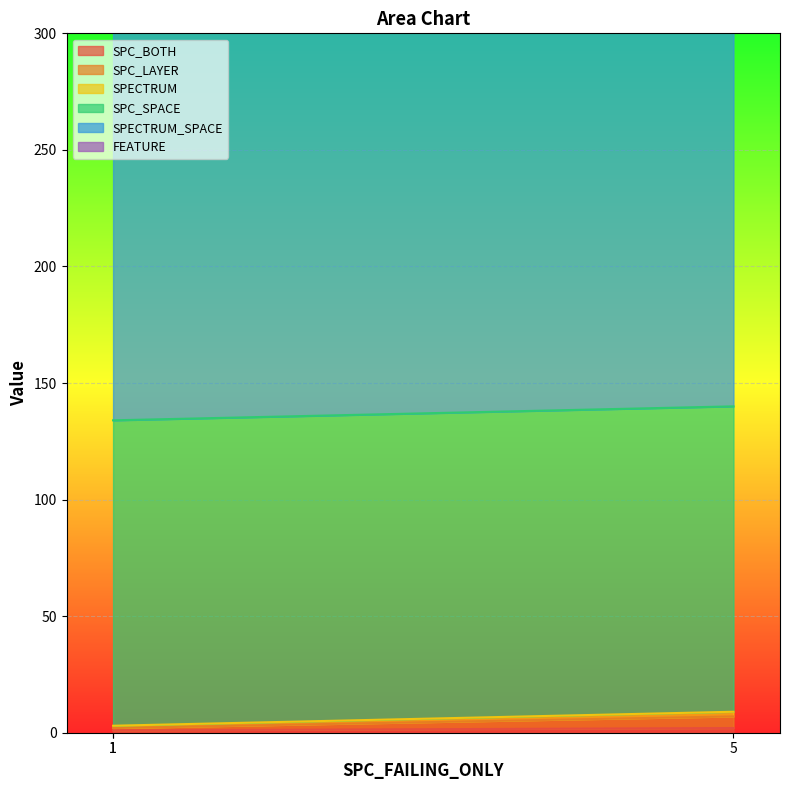

What is the difference between the maximum and minimum values in the SPC_BOTH series?

1